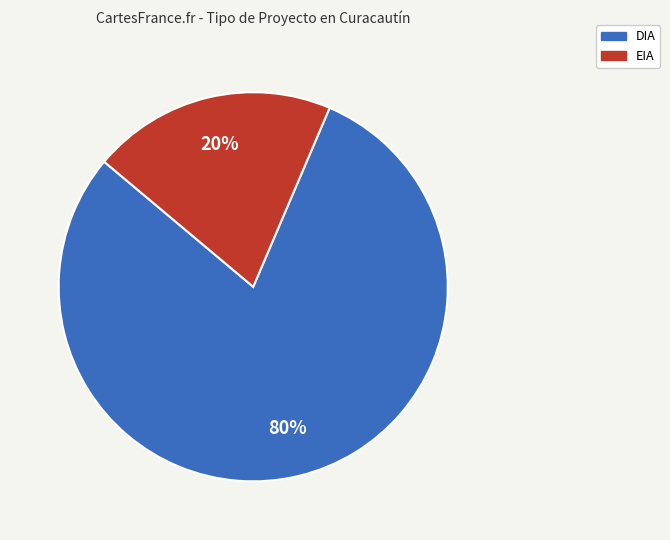

True or false: EIA accounts for 20% of the total.

True